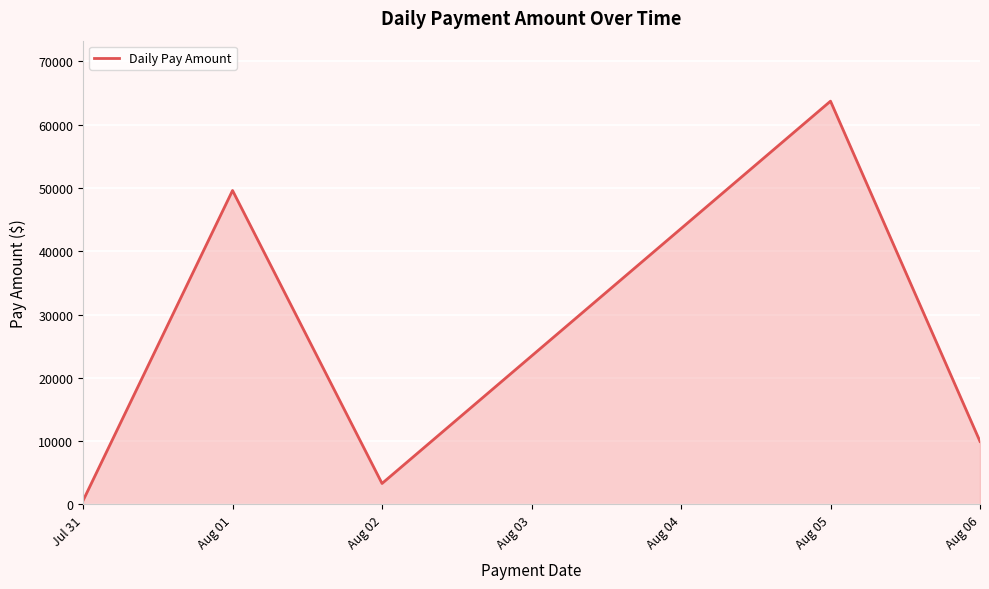

True or false: the data shows 607.2 at Jul 31.

True